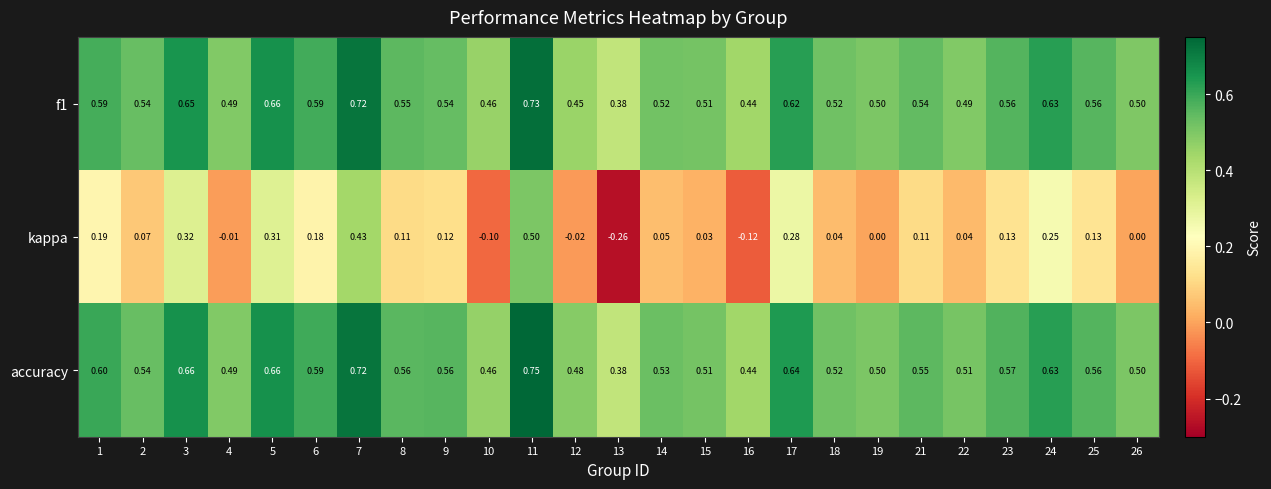

At which category does the chart reach its minimum across all series?

13